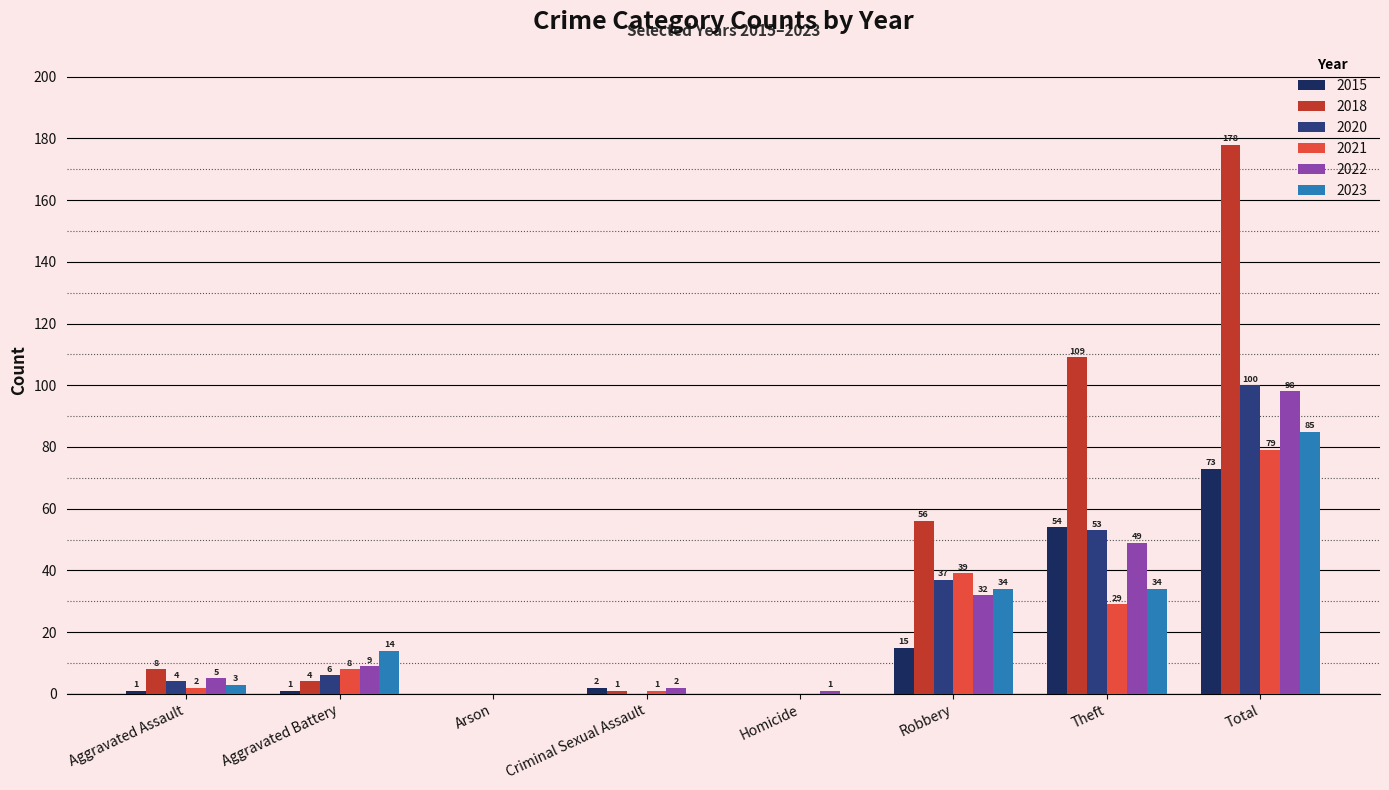

At which category is the sum across all series the highest?

Total